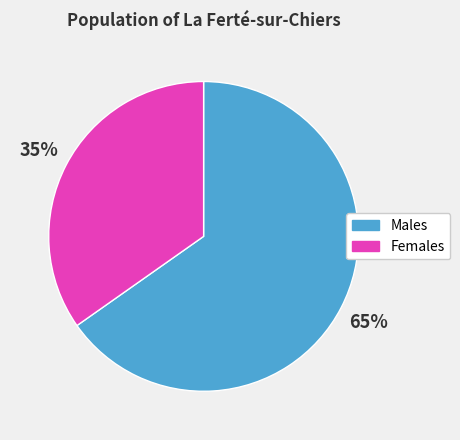

Which slice is the smallest?

Females